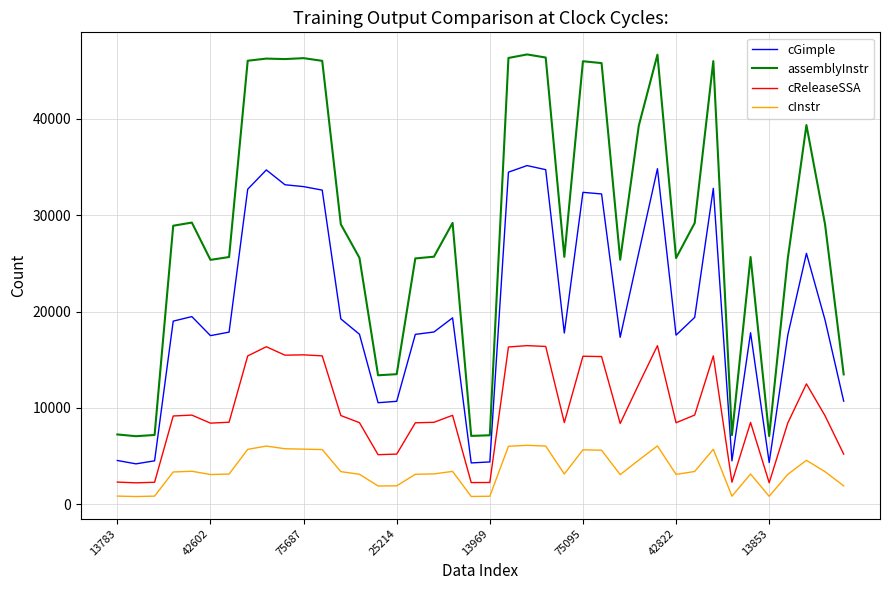

Rank the series by their average value, from highest to lowest.

assemblyInstr, cGimple, cReleaseSSA, cInstr